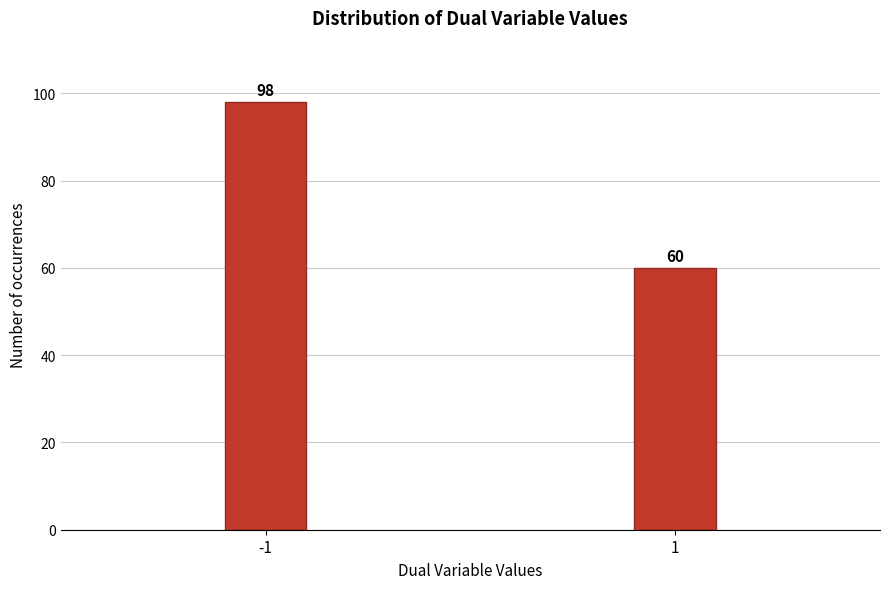

Reading right to left, list all the values displayed in this chart.

1=60	-1=98